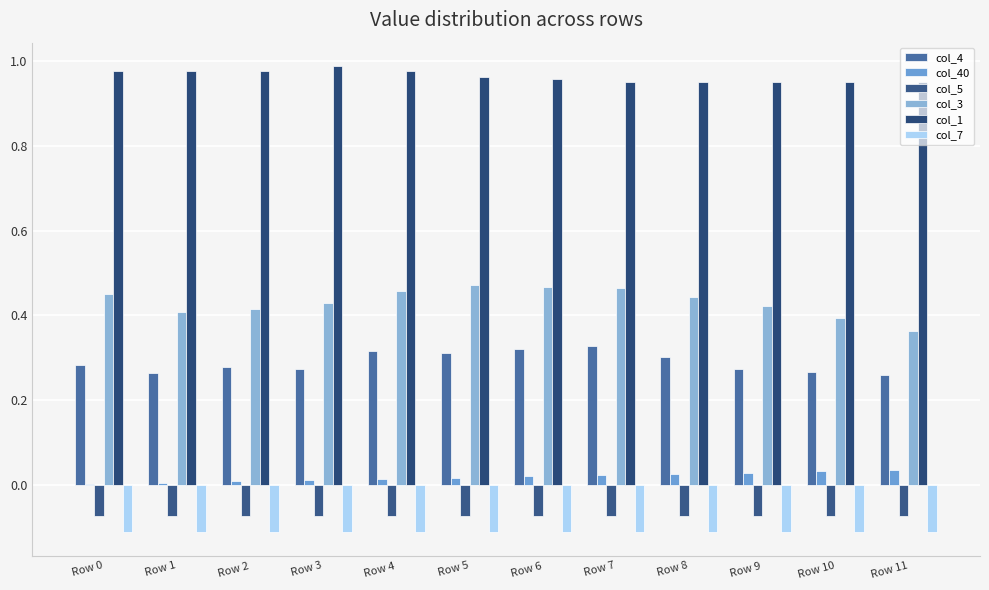

Reading right to left, what are all the values shown in this chart?

col_4: 0.3	0.3	0.3	0.3	0.3	0.3	0.3	0.3	0.3	0.3	0.3	0.3
col_40: 0.0	0.0	0.0	0.0	0.0	0.0	0.0	0.0	0.0	0.0	0.0	0.0
col_5: -0.1	-0.1	-0.1	-0.1	-0.1	-0.1	-0.1	-0.1	-0.1	-0.1	-0.1	-0.1
col_3: 0.4	0.4	0.4	0.4	0.5	0.5	0.5	0.5	0.4	0.4	0.4	0.5
col_1: 1.0	1.0	1.0	1.0	1.0	1.0	1.0	1.0	1.0	1.0	1.0	1.0
col_7: -0.1	-0.1	-0.1	-0.1	-0.1	-0.1	-0.1	-0.1	-0.1	-0.1	-0.1	-0.1